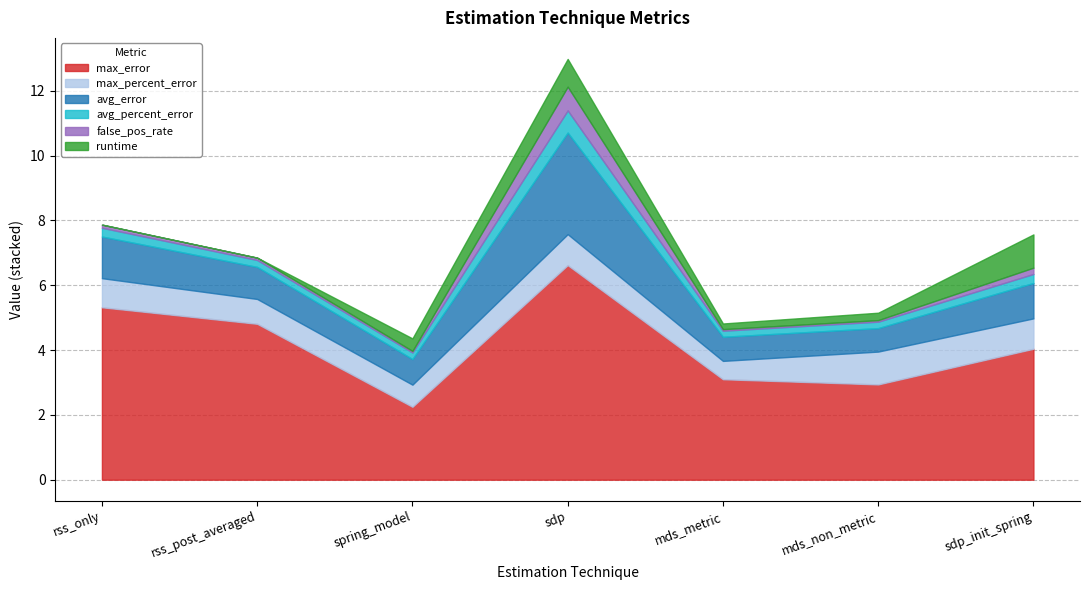

Reading left to right, list all the values displayed in this chart.

max_error: 5.3	4.8	2.2	6.6	3.1	2.9	4.0
max_percent_error: 0.9	0.8	0.7	1.0	0.6	1.0	0.9
avg_error: 1.3	1.0	0.8	3.1	0.7	0.7	1.1
avg_percent_error: 0.3	0.2	0.2	0.7	0.2	0.2	0.3
false_pos_rate: 0.1	0.1	0.0	0.7	0.0	0.0	0.2
runtime: 0.0	0.0	0.4	0.9	0.2	0.2	1.0